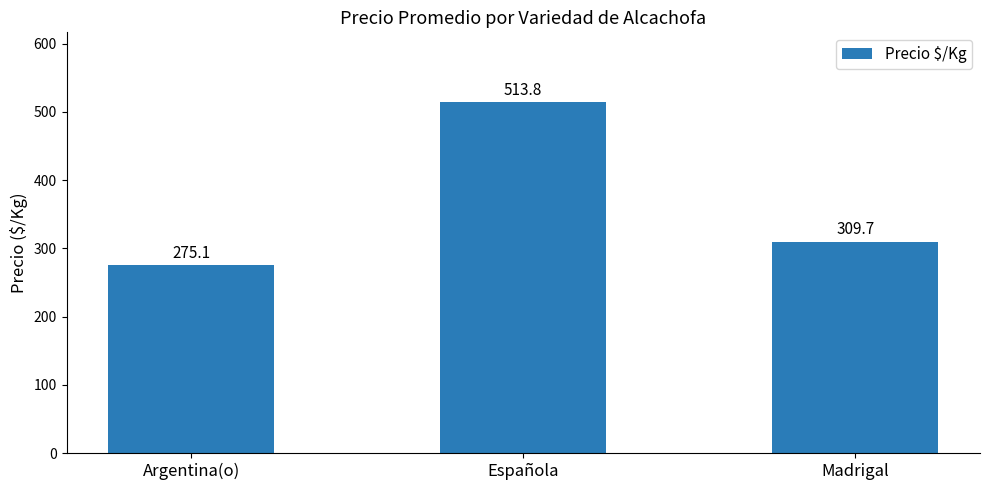

What is the label of the 2nd bar from the left?

Española